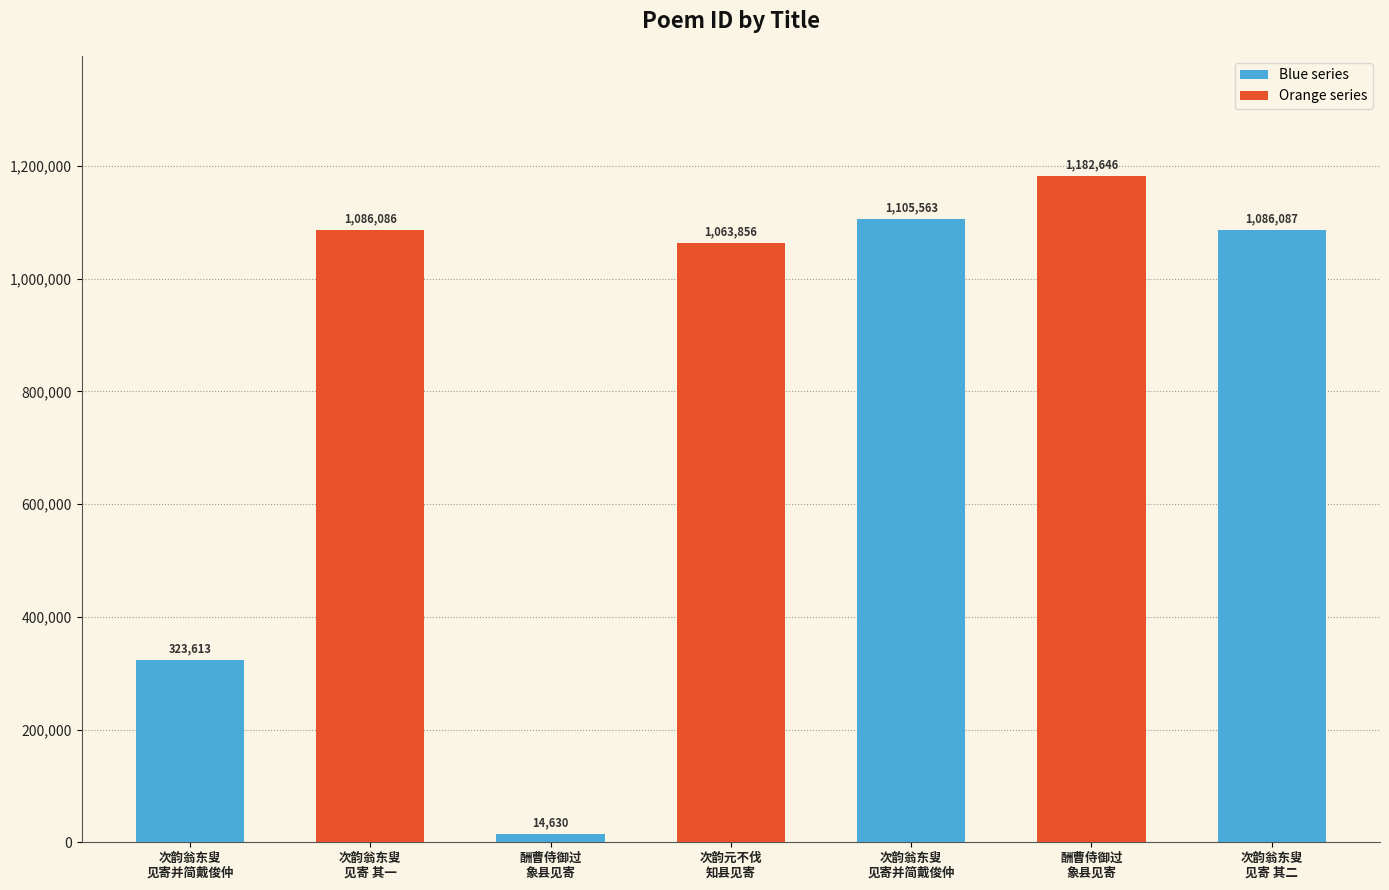

Which category has the lowest value across all series?

酬曹侍御过
象县见寄